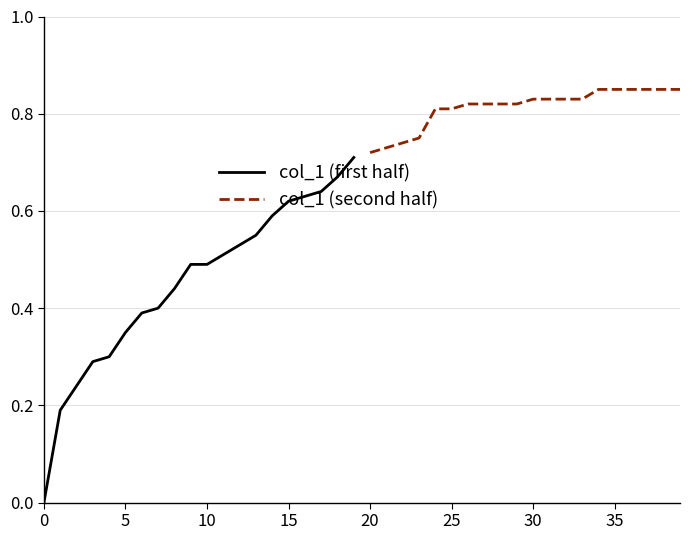

What is the maximum value shown in the chart?

0.8